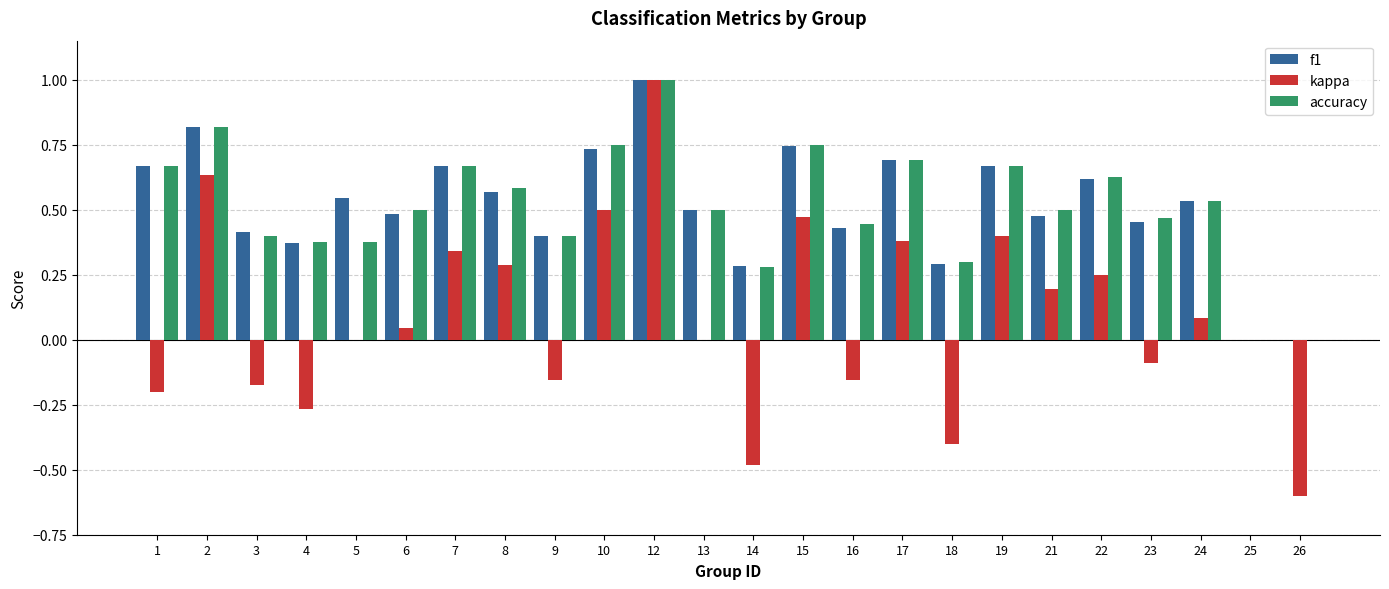

Which category has the highest value across all series?

12